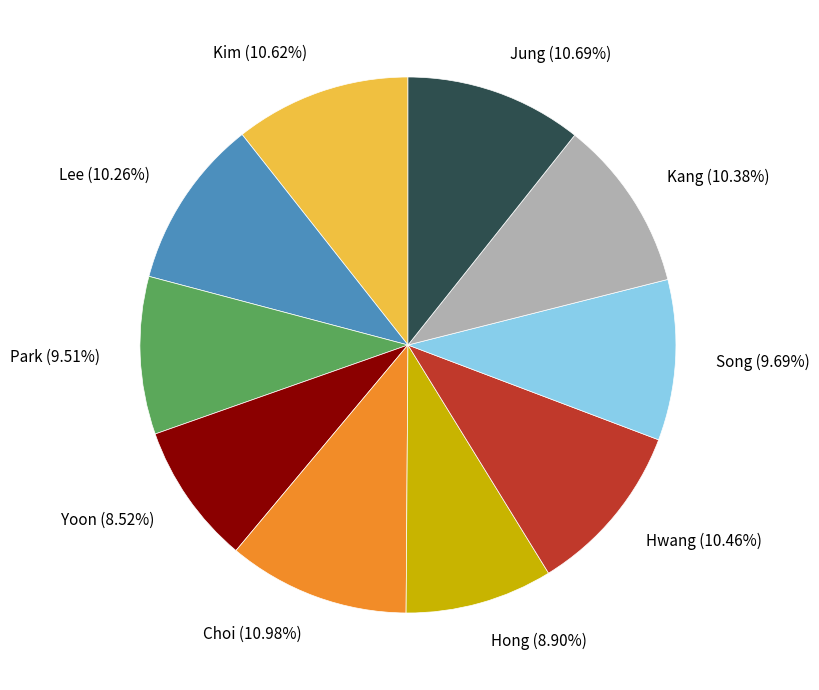

Is there any slice that represents more than half of the pie?

No